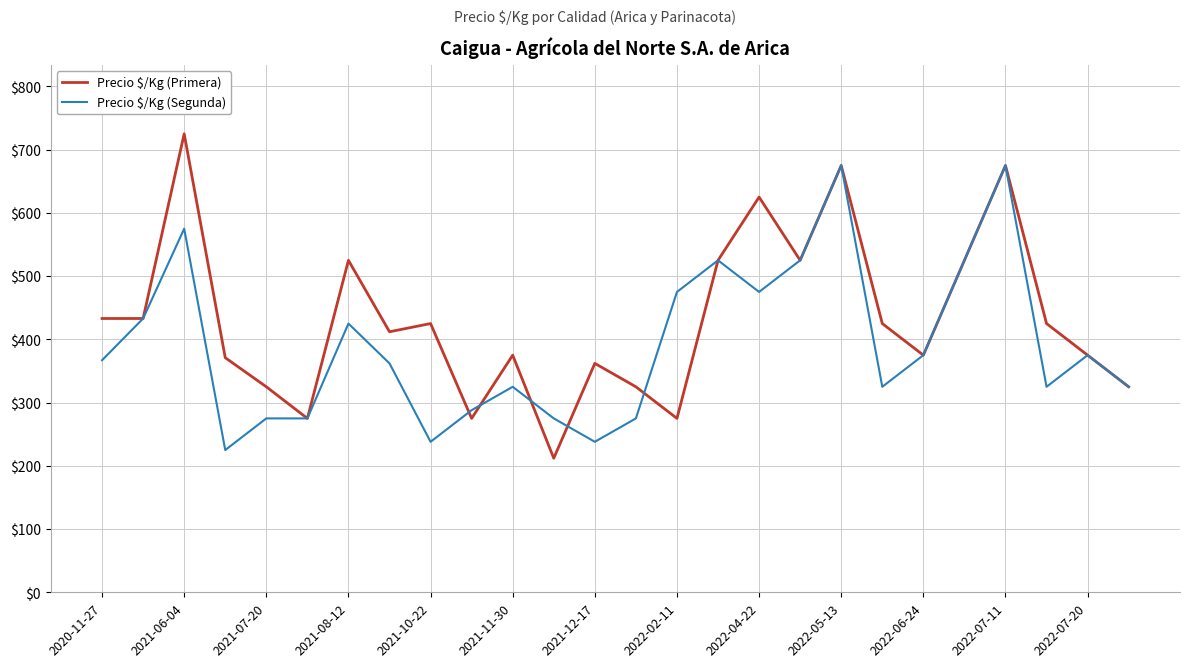

Which series has the largest total across all categories?

Precio $/Kg (Primera)